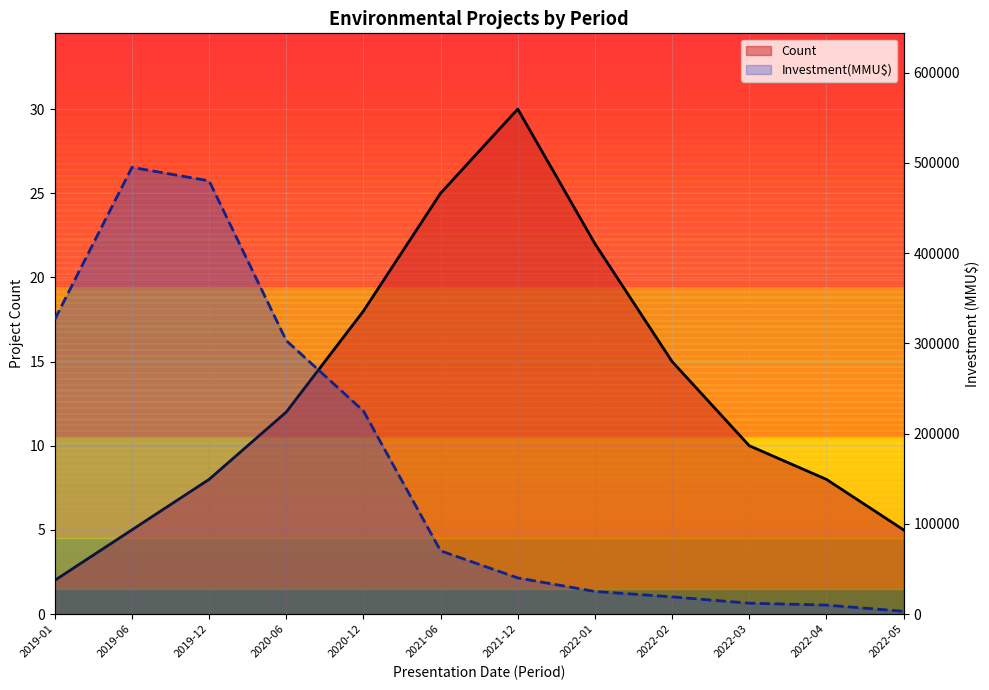

Where does the Investment(MMU$) series first go above 70000?

2019-01